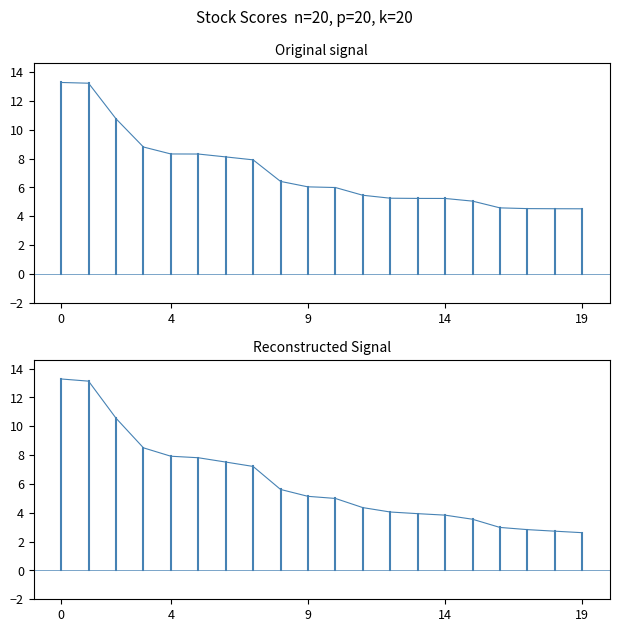

Count the number of data series in this chart.

1